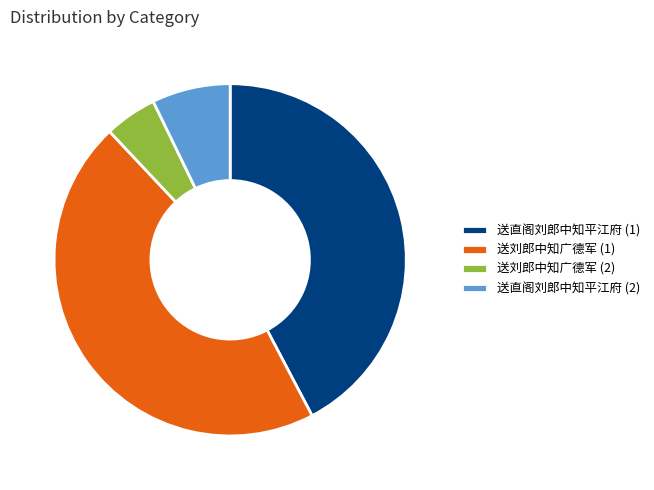

Count the number of slices in the pie.

4